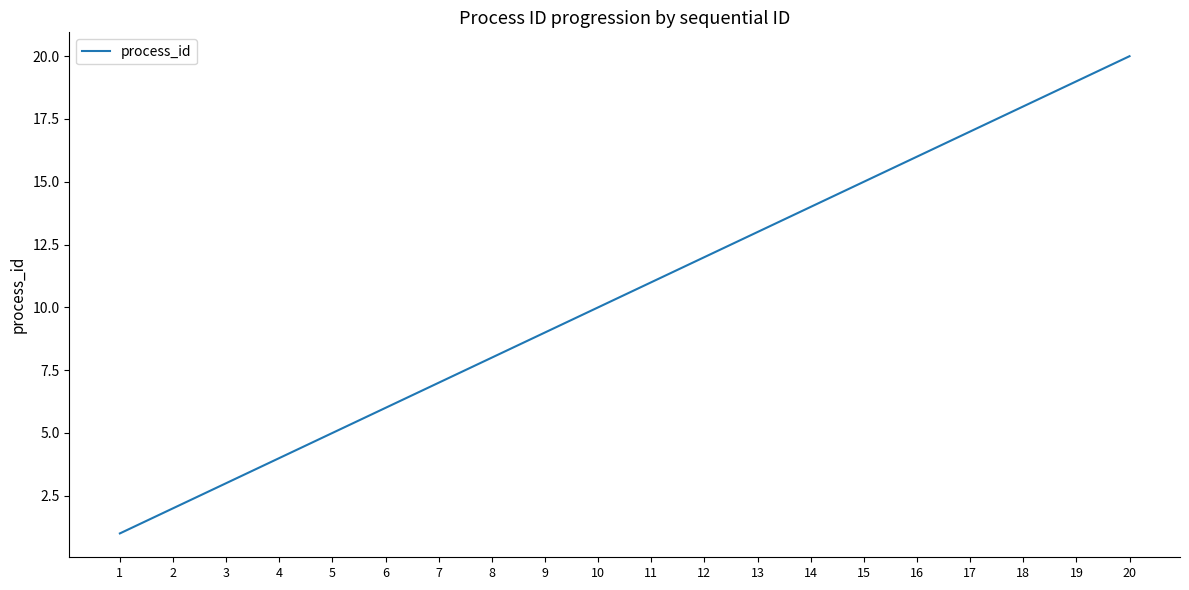

Which category has the lowest value across all series?

1